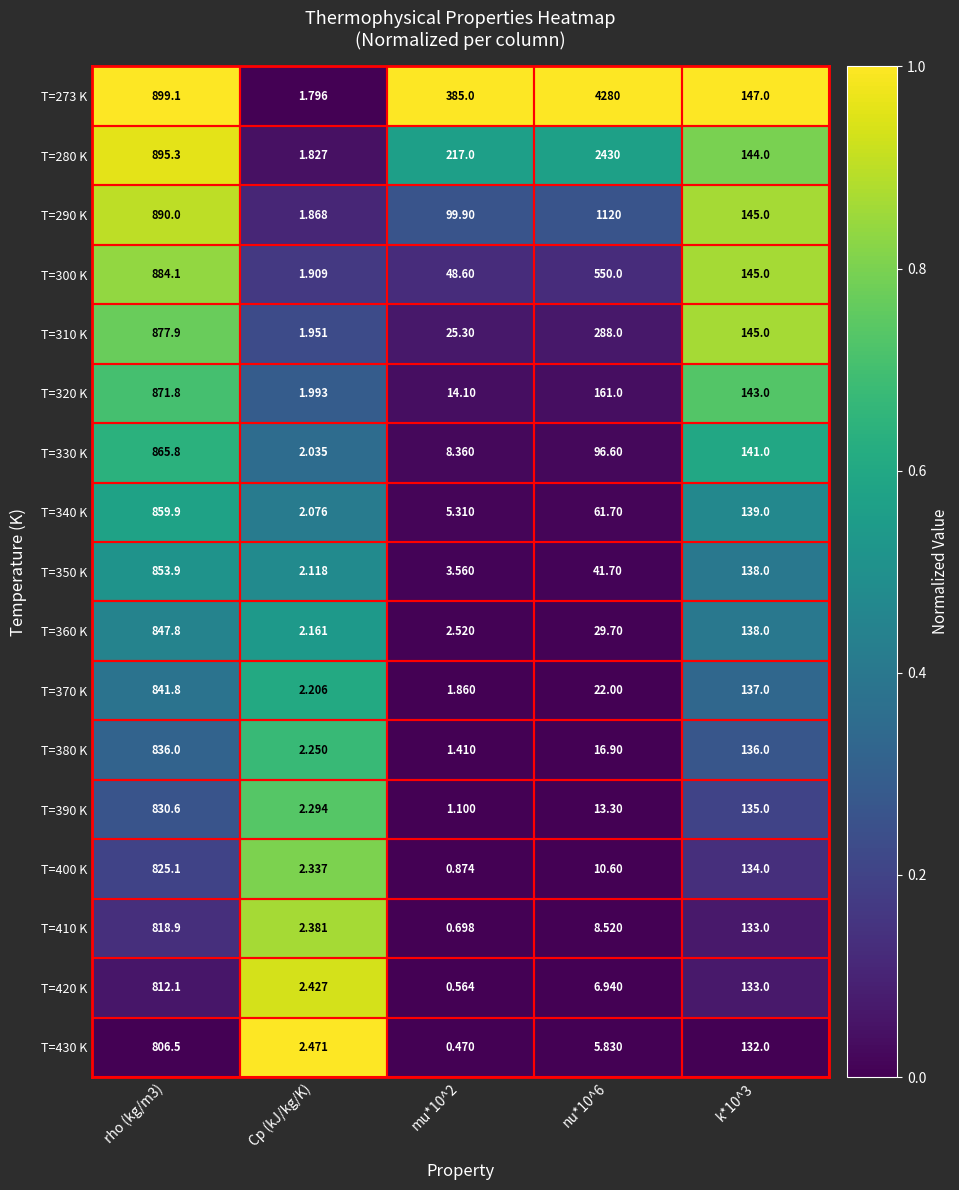

What is the difference between the highest and lowest values at k*10^3?

15.0